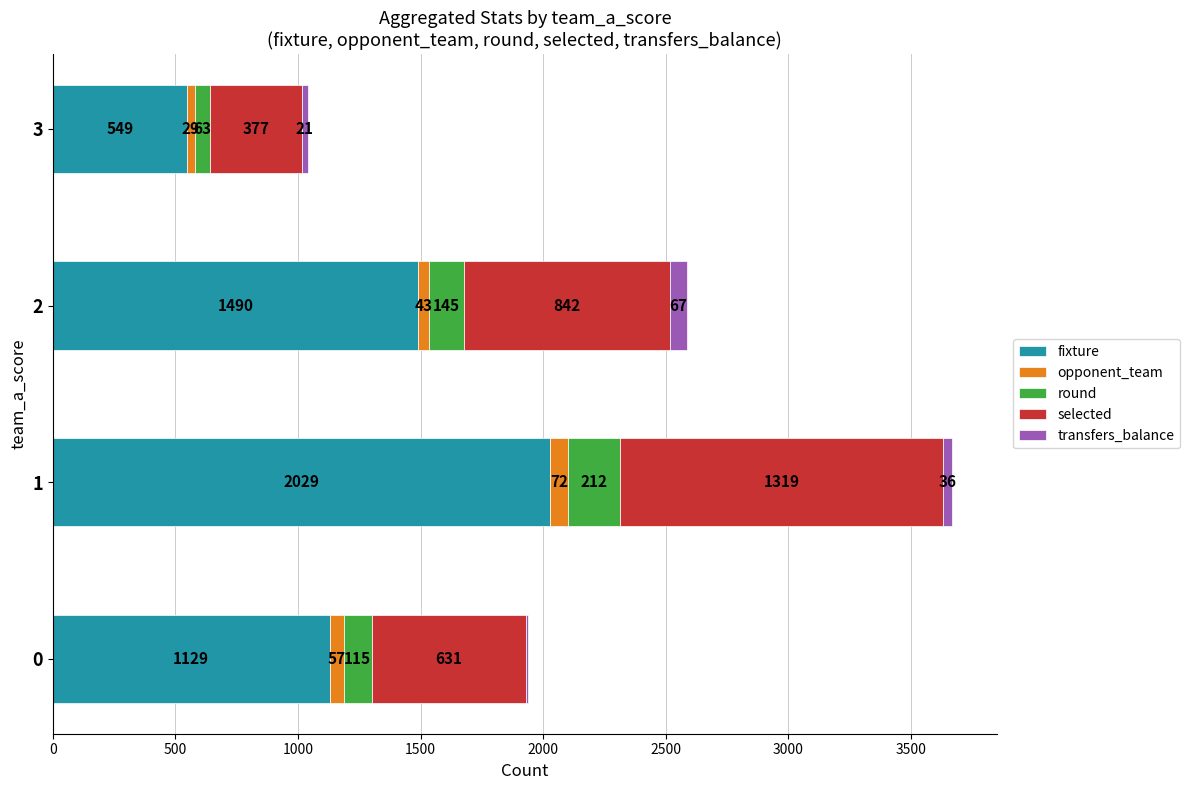

What is the highest value of the fixture series?

2029